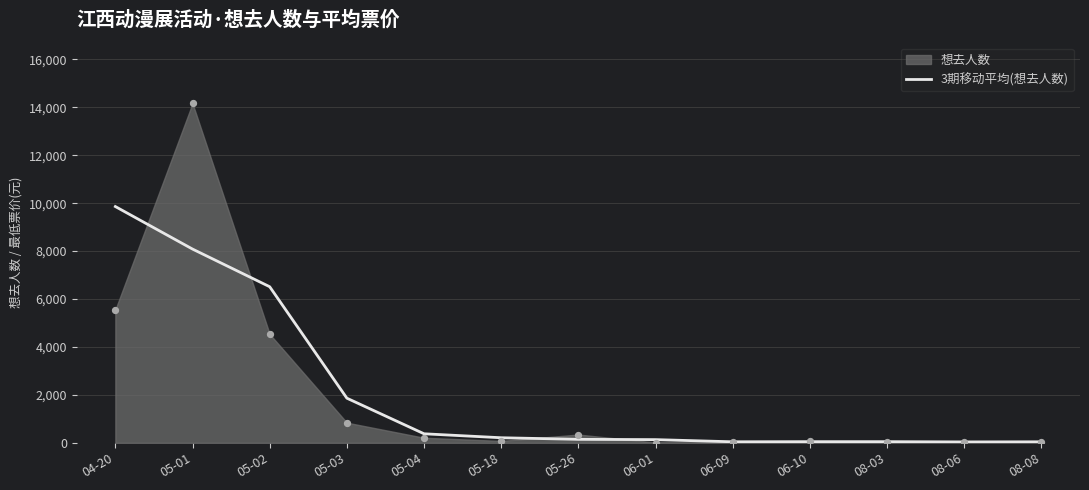

Between 04-20 and 05-26, which is larger?

04-20